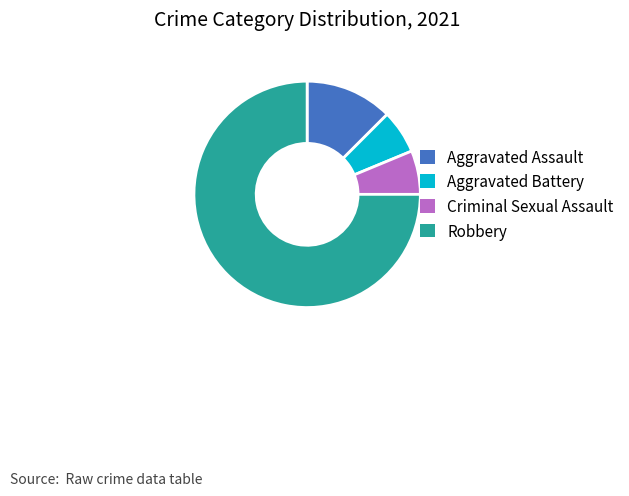

Is the sum of Aggravated Assault and Robbery greater than half?

Yes